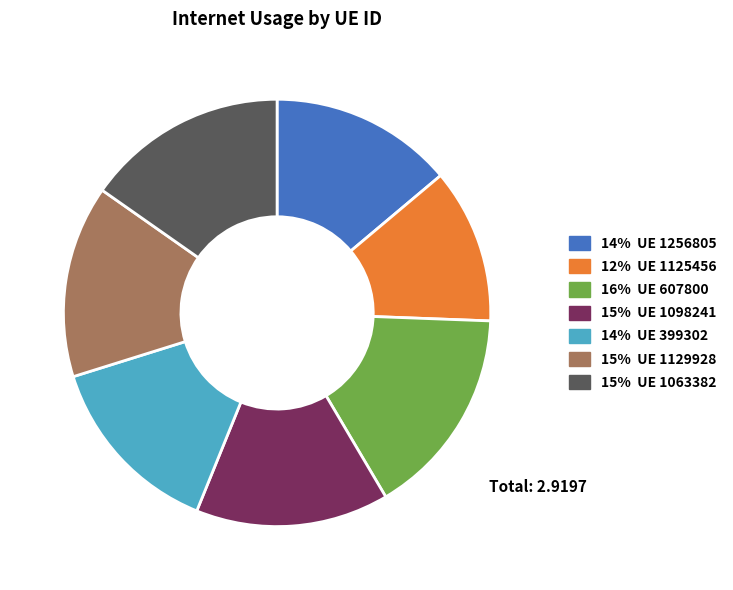

Does any single category account for the majority?

No